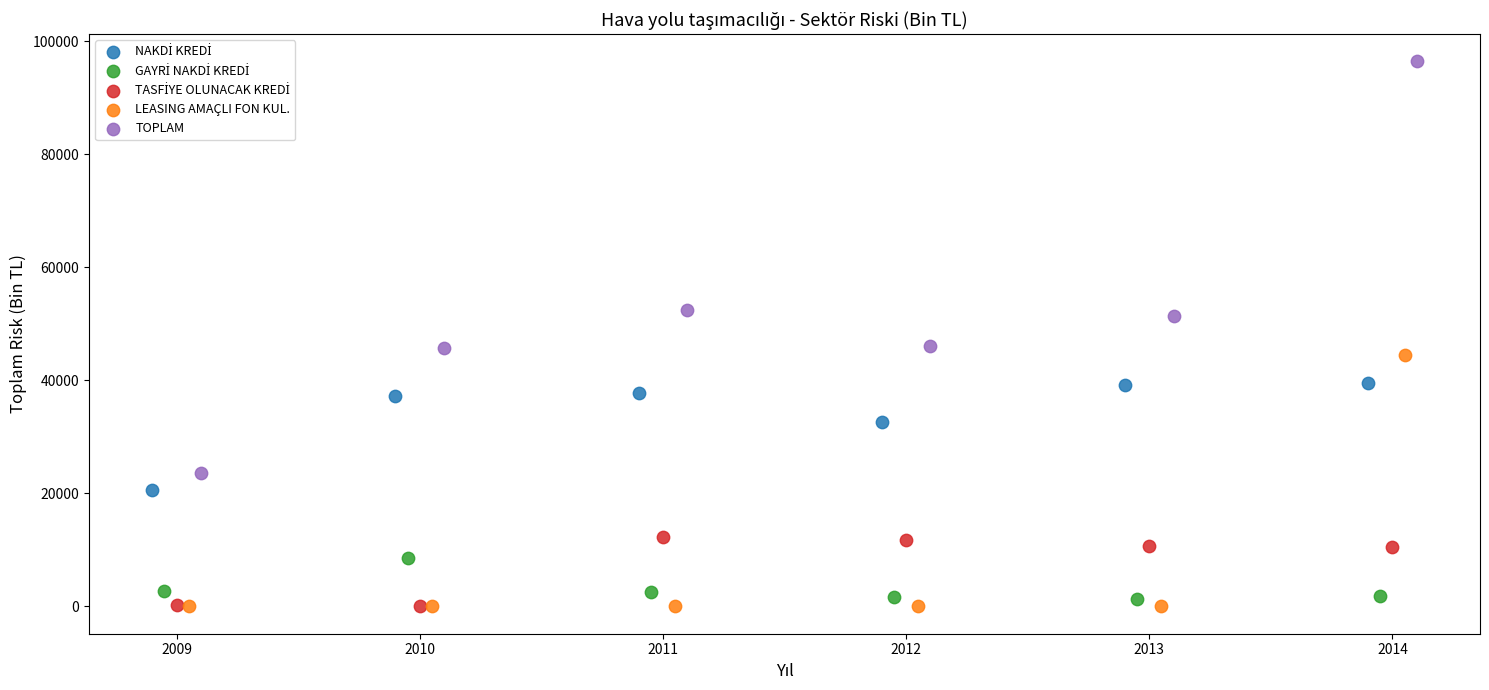

Which series has the widest spread of Y values?

TOPLAM